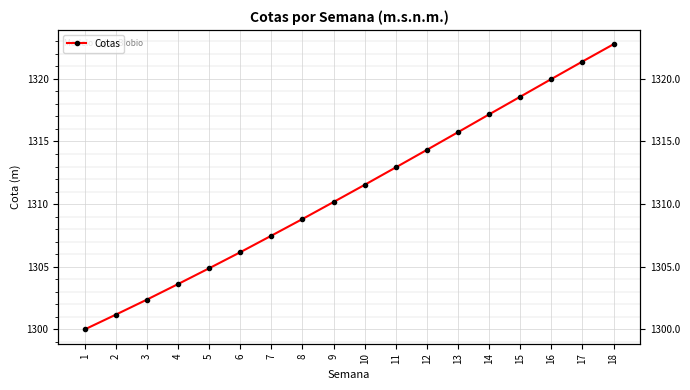

True or false: the data shows 1863.1 at 8.

False